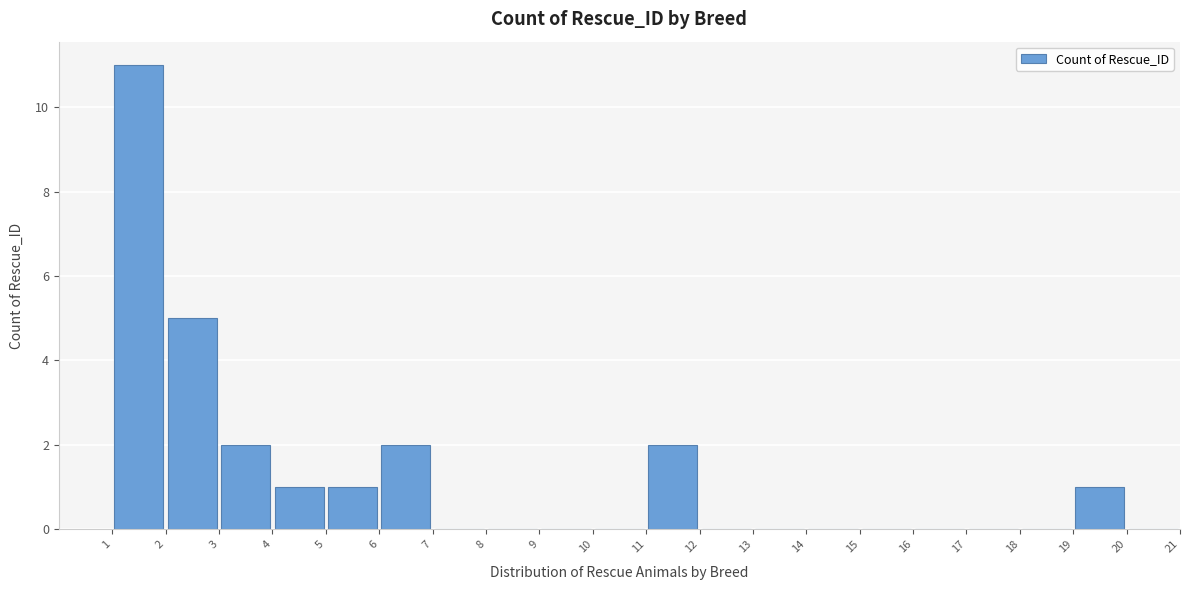

Over which range of the x-axis is the bar tallest?

1 to 2